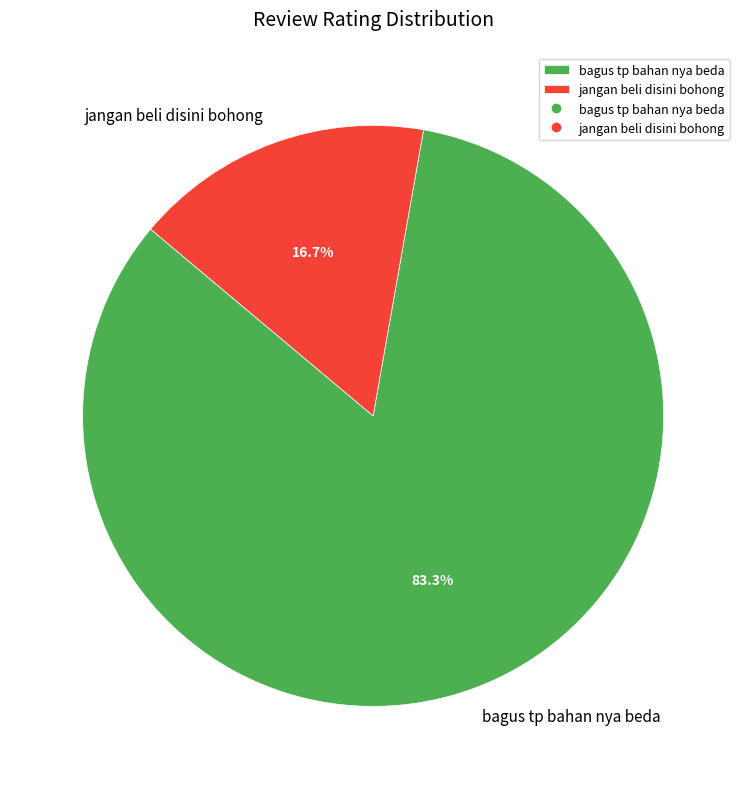

Do bagus tp bahan nya beda and jangan beli disini bohong together represent more than half of the pie?

Yes